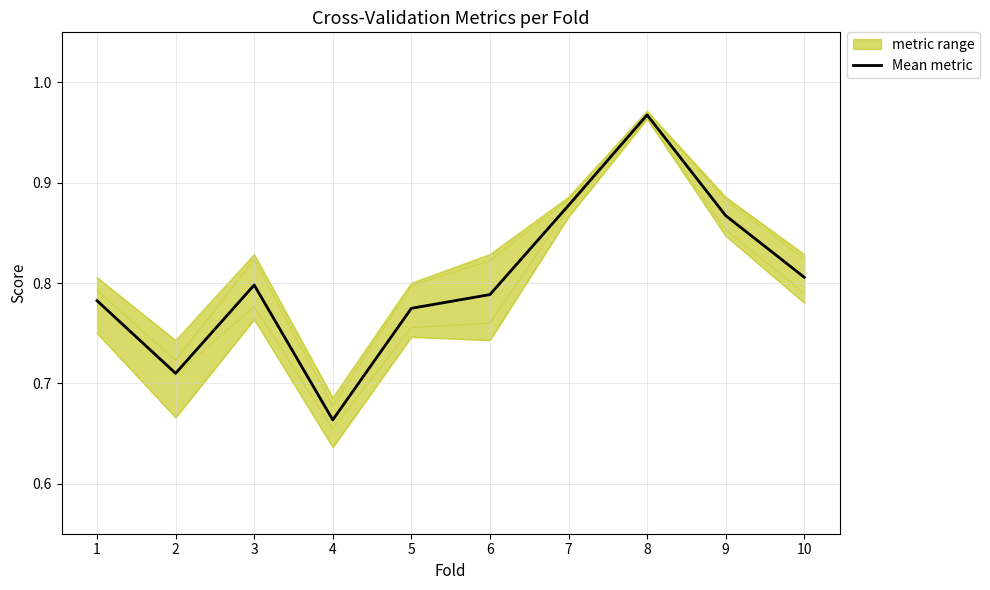

What is the value of the 6th point from the left?

0.8